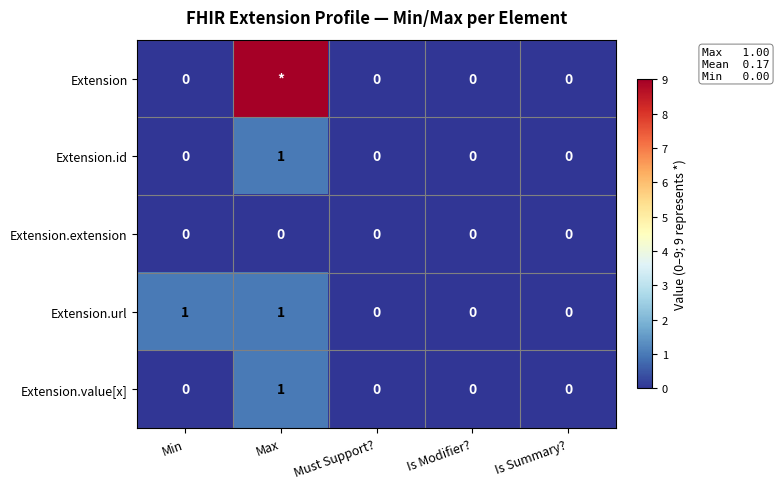

How many Extension.id values are between 0 and 1?

5